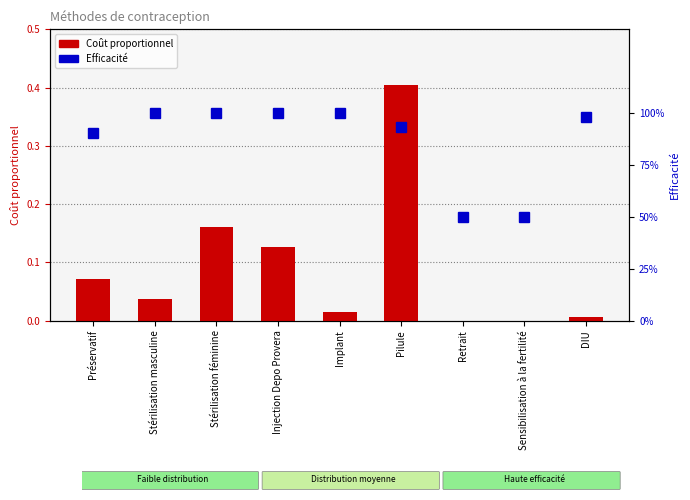

Reading right to left, extract all data points from this chart.

Coût proportionnel: 0.0	0.0	0.0	0.4	0.0	0.1	0.2	0.0	0.1
Efficacité: 1.0	0.5	0.5	0.9	1.0	1.0	1.0	1.0	0.9